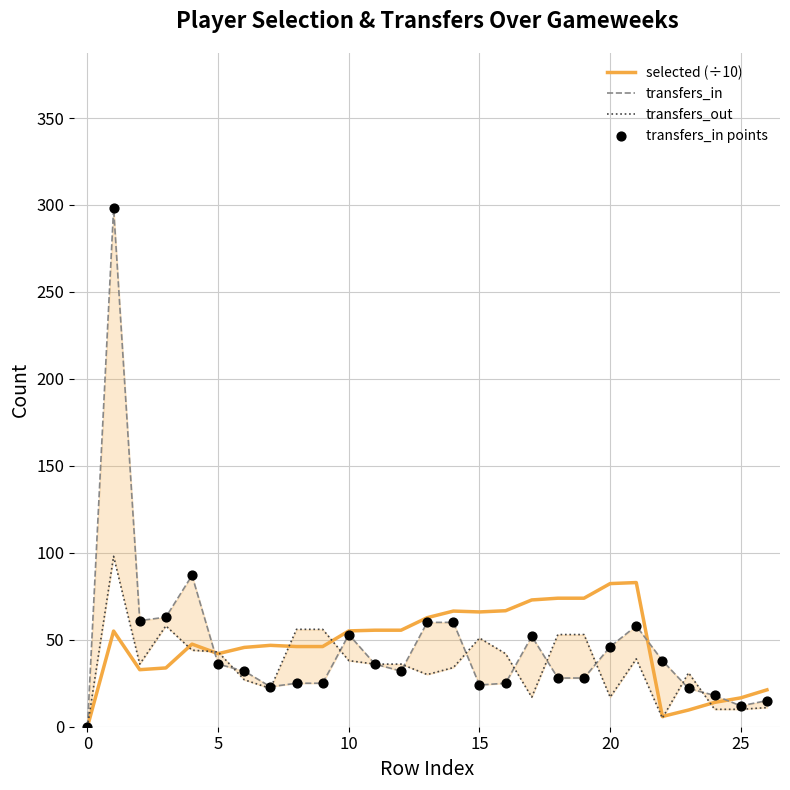

Which series has the largest Y range (max minus min)?

transfers_in